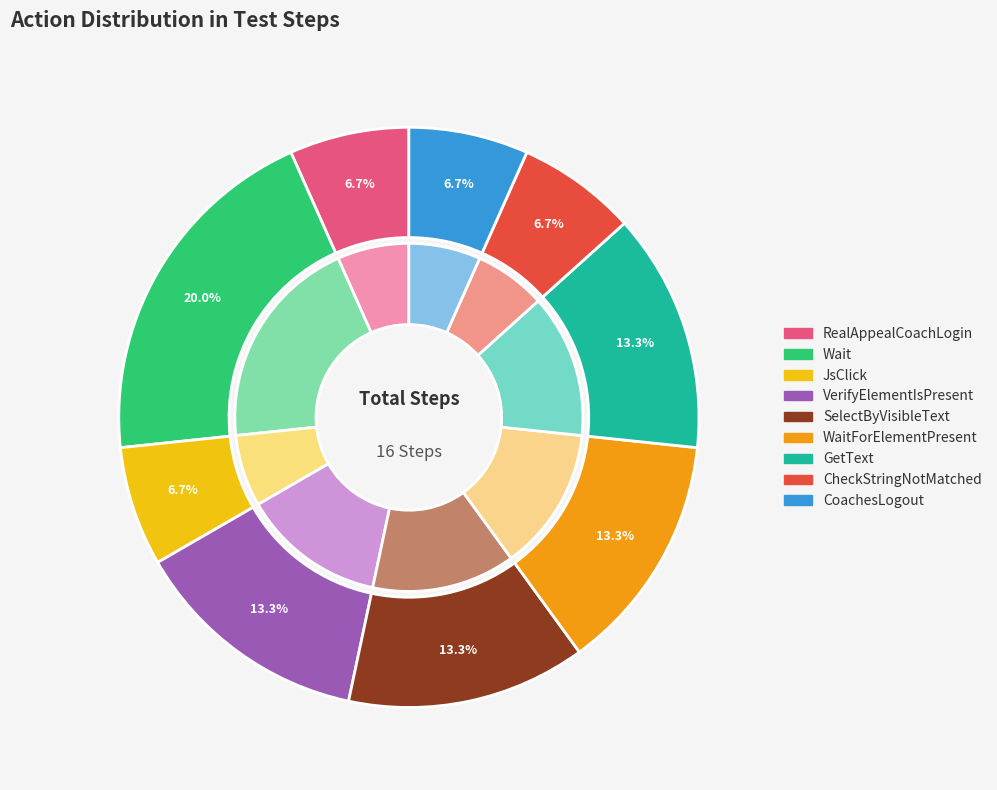

Count the number of slices in the pie.

9